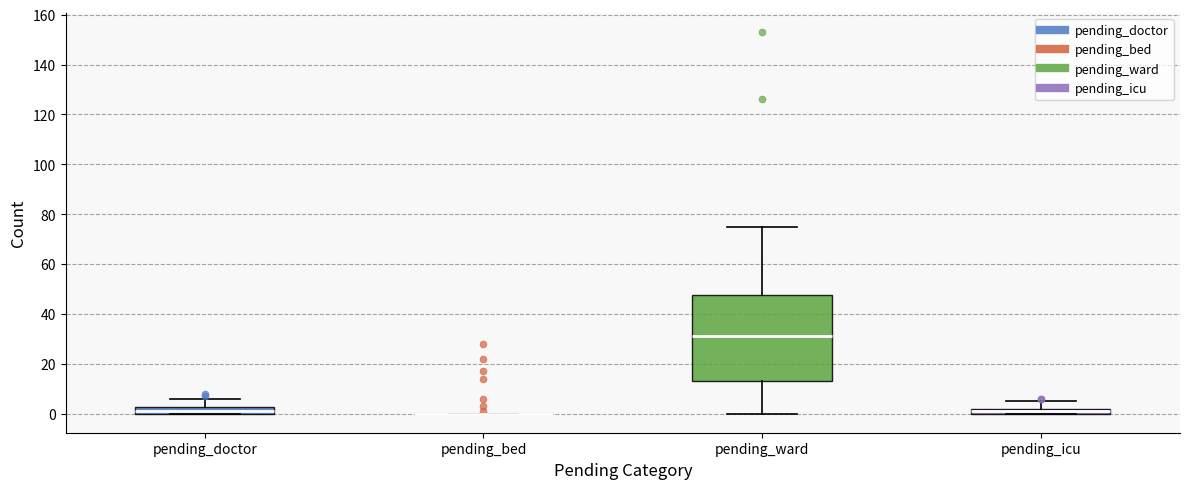

Comparing the boxes themselves (not the whiskers), which one is the tallest?

pending_ward